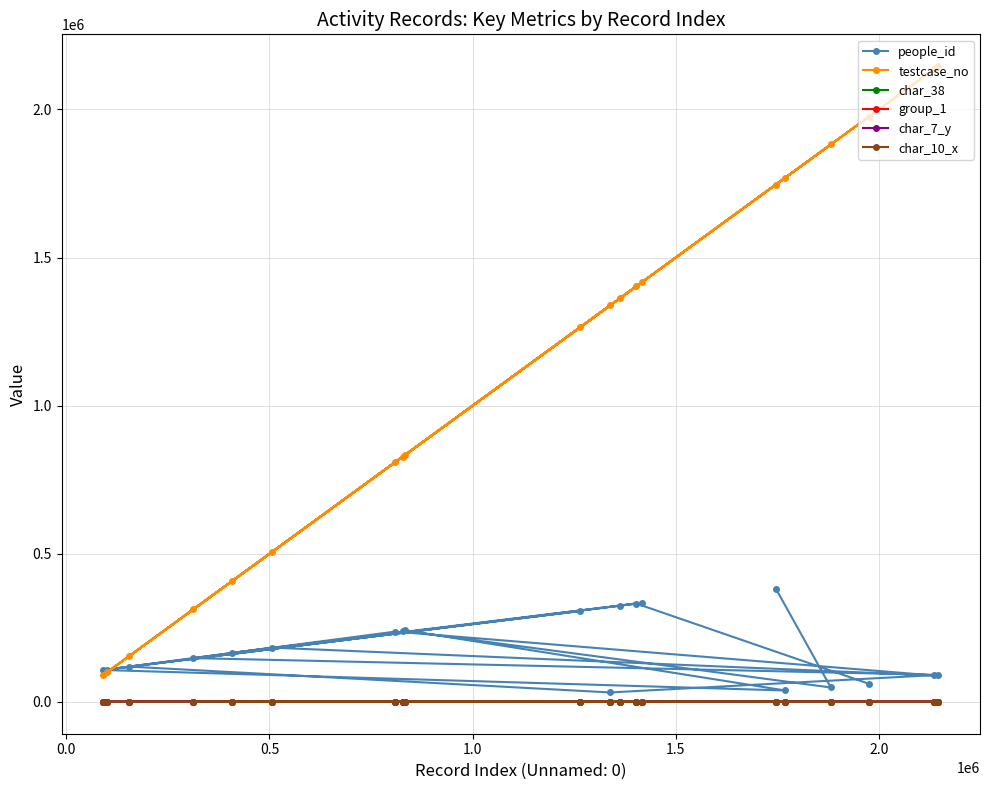

At how many categories does at least one series exceed 2004776?

2